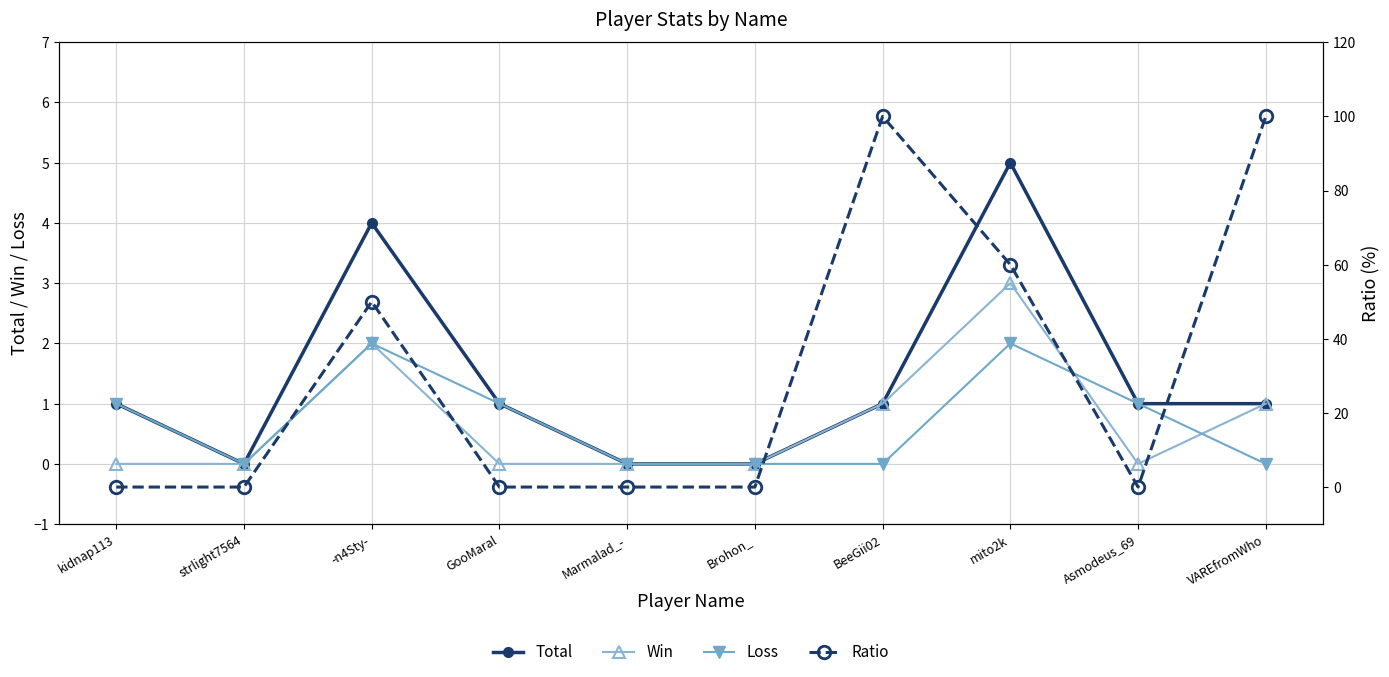

Reading right to left, what are all the values shown in this chart?

Total: VAREfromWho=1	Asmodeus_69=1	mito2k=5	BeeGii02=1	Brohon_=0	Marmalad_-=0	GooMaral=1	-n4Sty-=4	strlight7564=0	kidnap113=1
Win: VAREfromWho=1	Asmodeus_69=0	mito2k=3	BeeGii02=1	Brohon_=0	Marmalad_-=0	GooMaral=0	-n4Sty-=2	strlight7564=0	kidnap113=0
Loss: VAREfromWho=0	Asmodeus_69=1	mito2k=2	BeeGii02=0	Brohon_=0	Marmalad_-=0	GooMaral=1	-n4Sty-=2	strlight7564=0	kidnap113=1
Ratio: VAREfromWho=100	Asmodeus_69=0	mito2k=60	BeeGii02=100	Brohon_=0	Marmalad_-=0	GooMaral=0	-n4Sty-=50	strlight7564=0	kidnap113=0